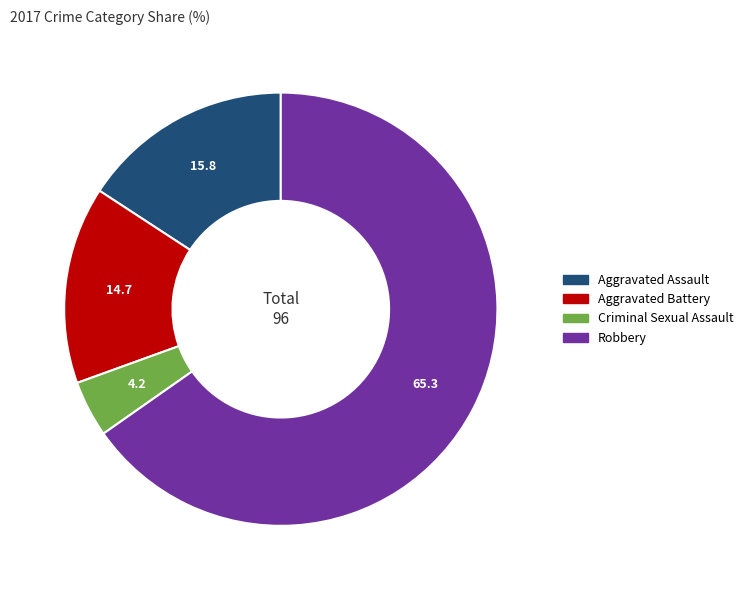

What is the smallest slice in the pie chart?

Criminal Sexual Assault